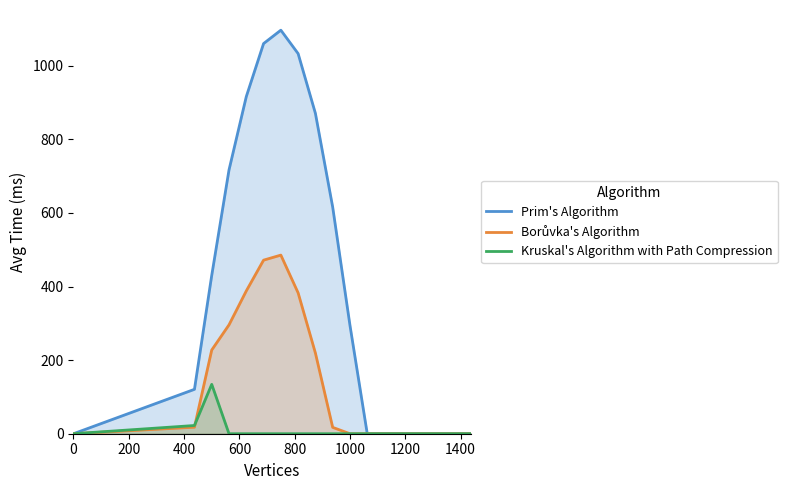

List the series in order of their overall mean, highest first.

Prim's Algorithm, Borůvka's Algorithm, Kruskal's Algorithm with Path Compression